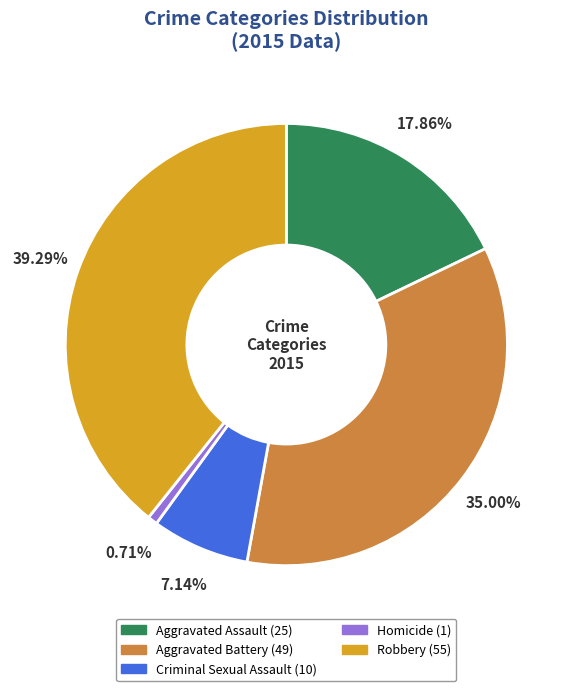

Which slice is the smallest?

Homicide